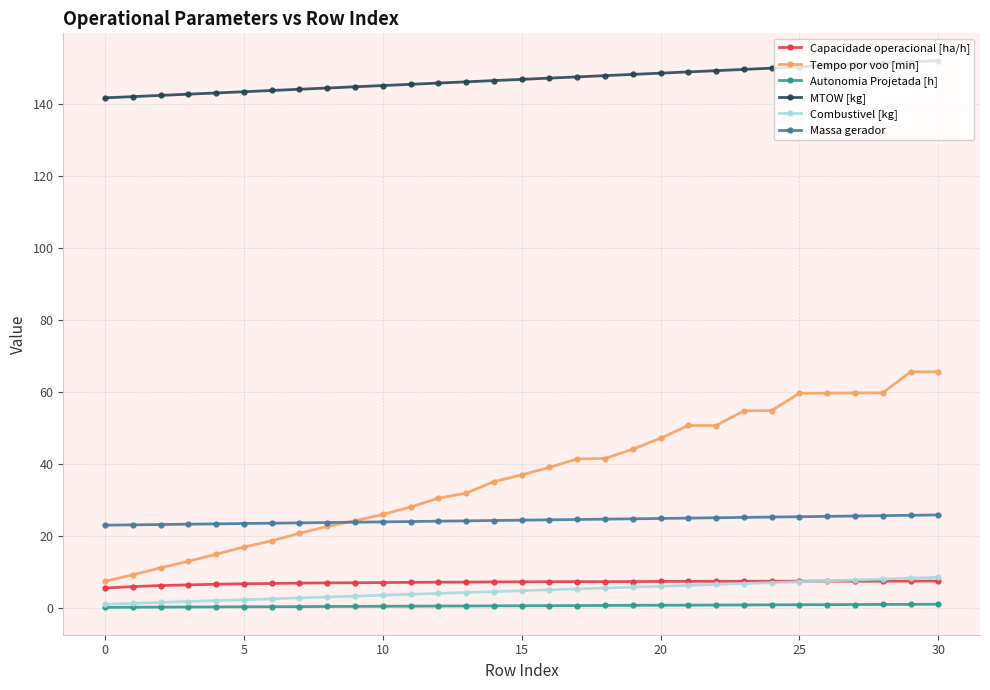

How many lines are shown in the chart?

6